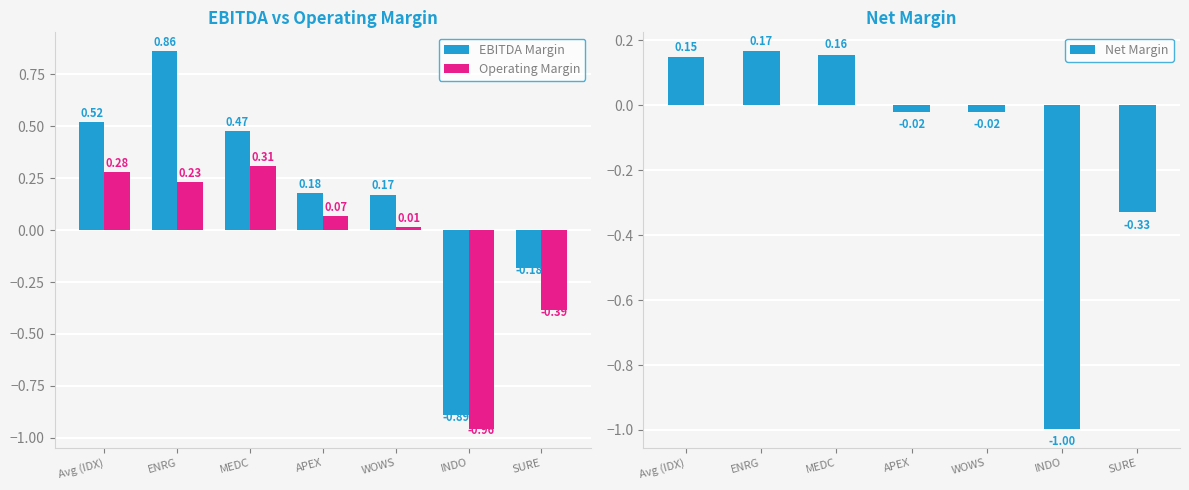

True or false: Operating Margin has a value of 0.5 at MEDC.

False